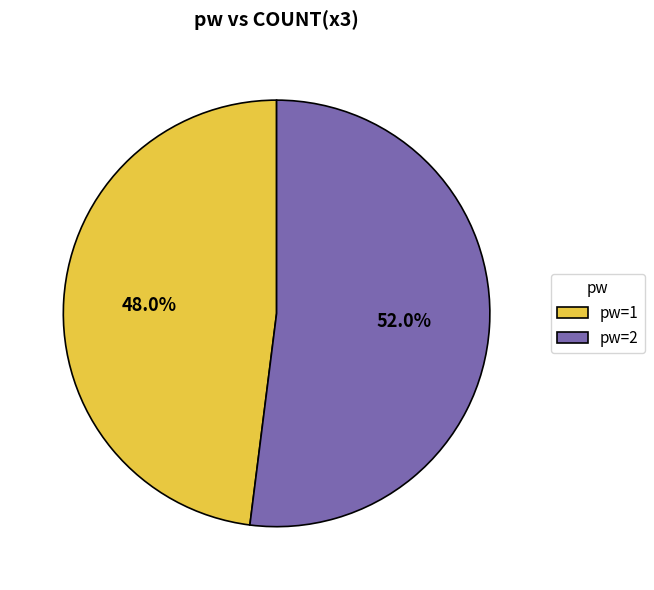

Which category has the smallest portion of the pie?

pw=1